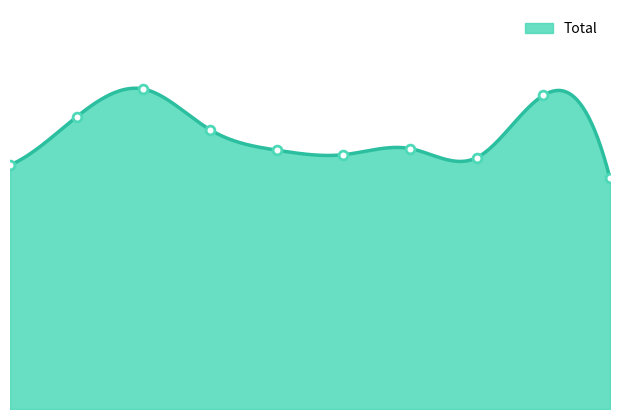

What is the change in value from 7 to 9?

-104